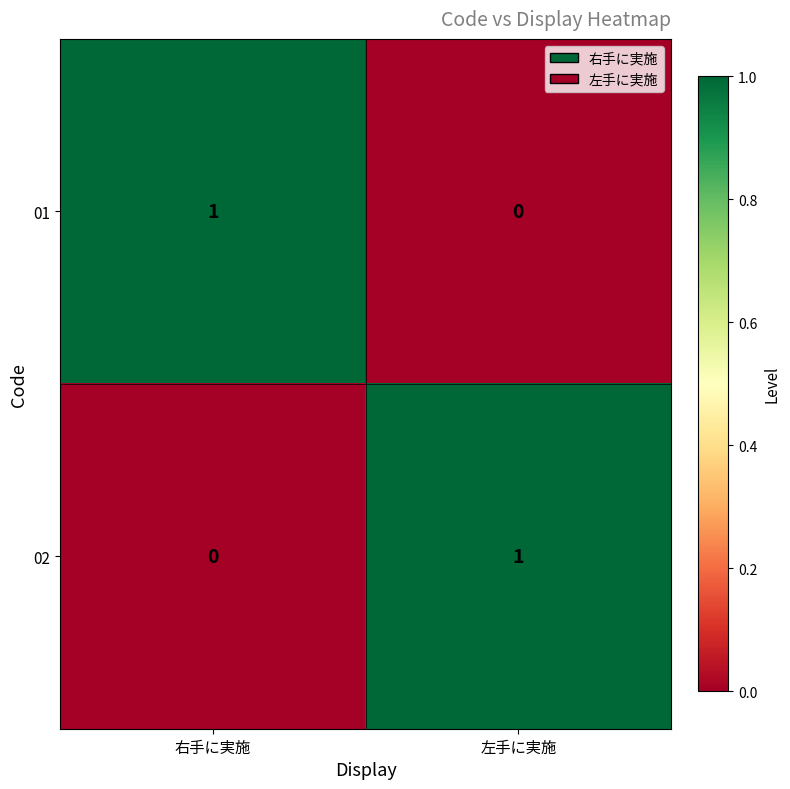

Rank the series at 左手に実施 from lowest to highest value.

01, 02